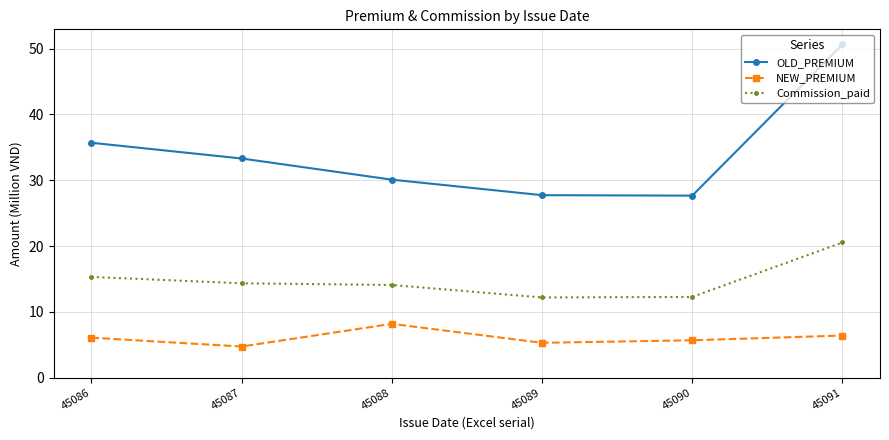

Which series has the largest range (max minus min)?

OLD_PREMIUM